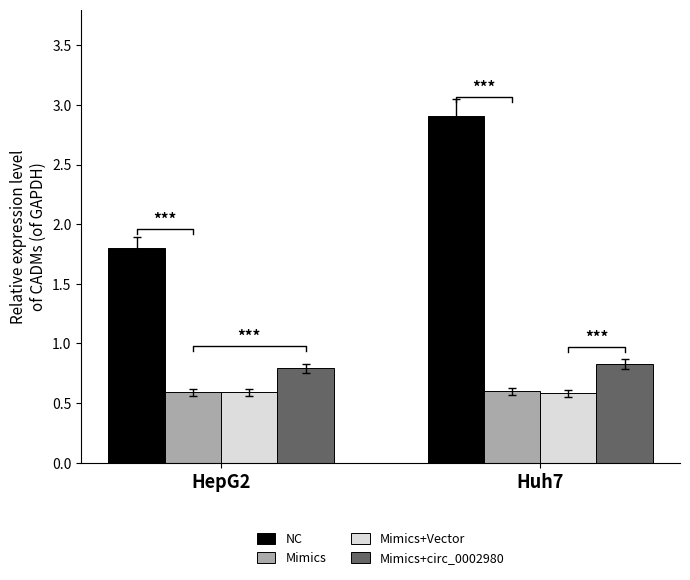

Between HepG2 and Huh7, which series saw the biggest shift?

NC